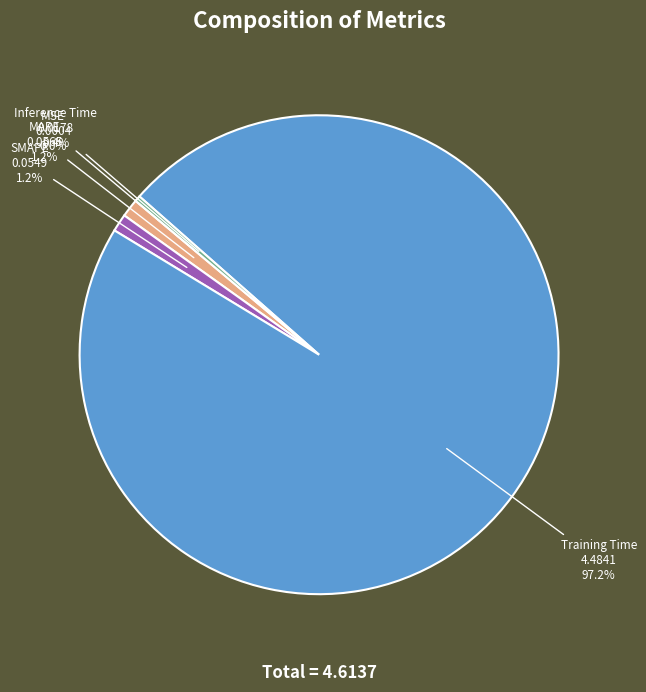

Combined, what portion of the pie is MAPE and Inference Time?

1.6%